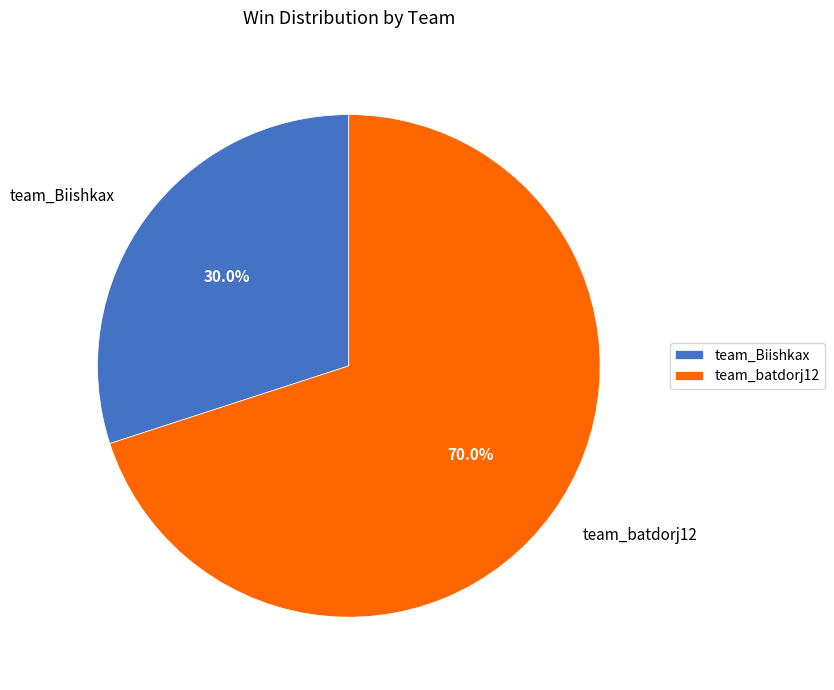

The team_Biishkax slice represents 40% of the pie. True or false?

False